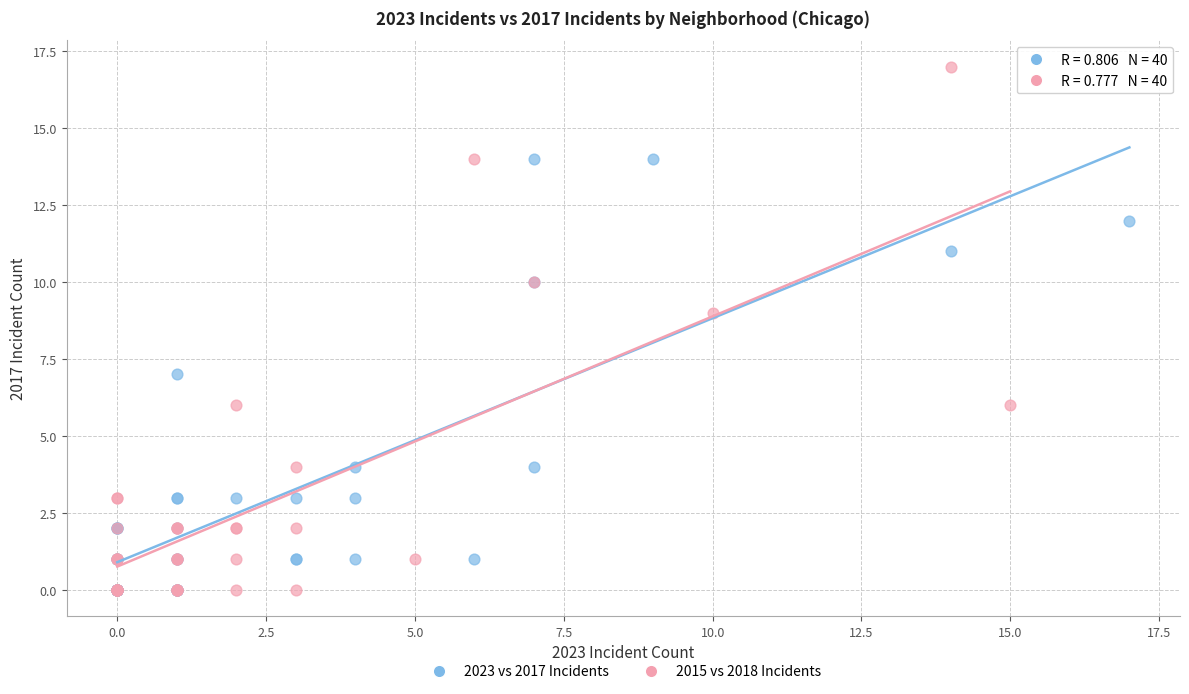

Which series contains the highest Y value?

2015 vs 2018 Incidents